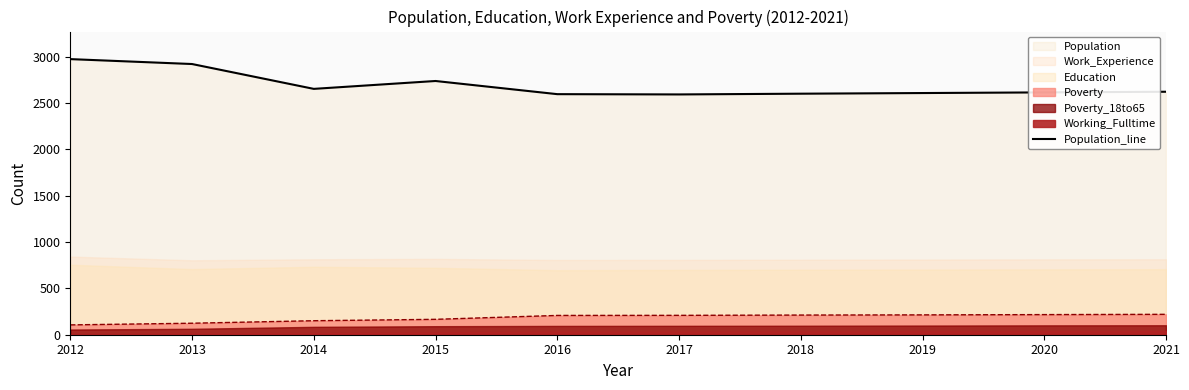

What is the minimum value shown in the chart?

2592